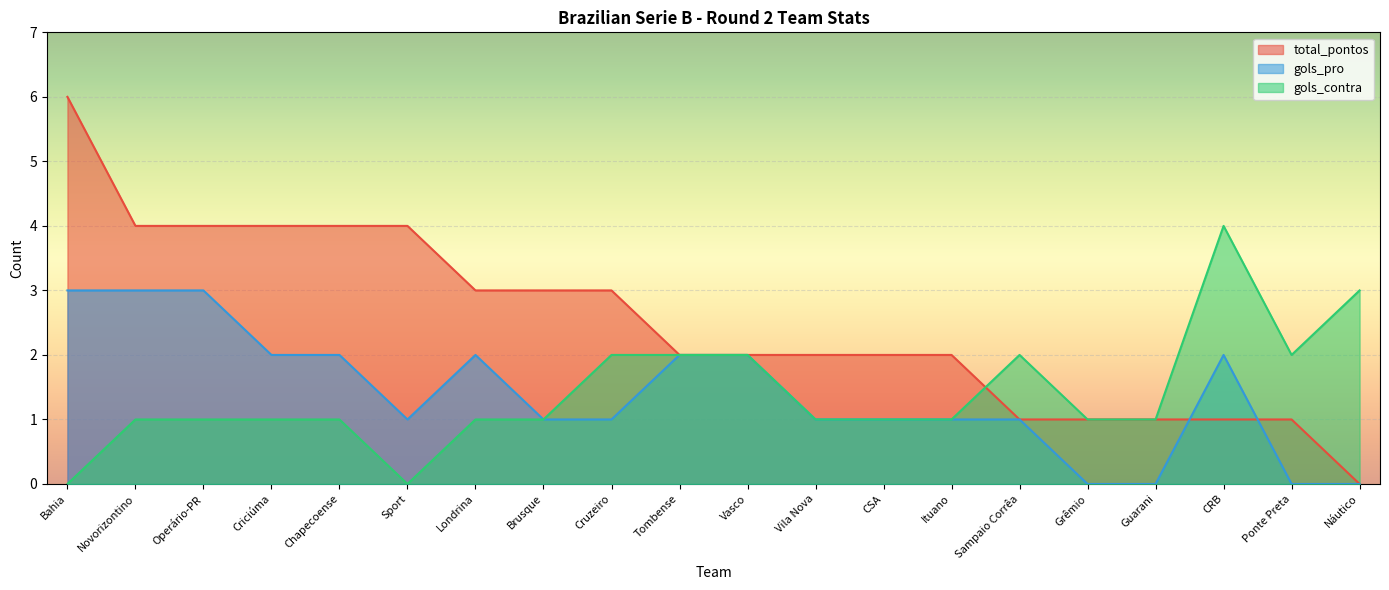

The value of gols_pro at Operário-PR is 3. True or false?

True